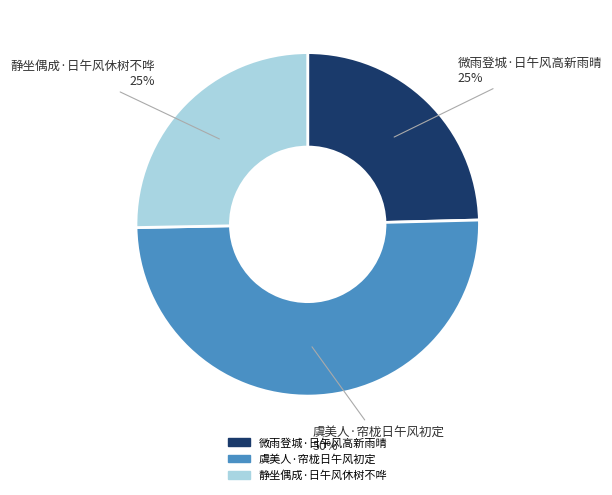

Does 静坐偶成·日午风休树不哗 account for over 50% of the chart?

No